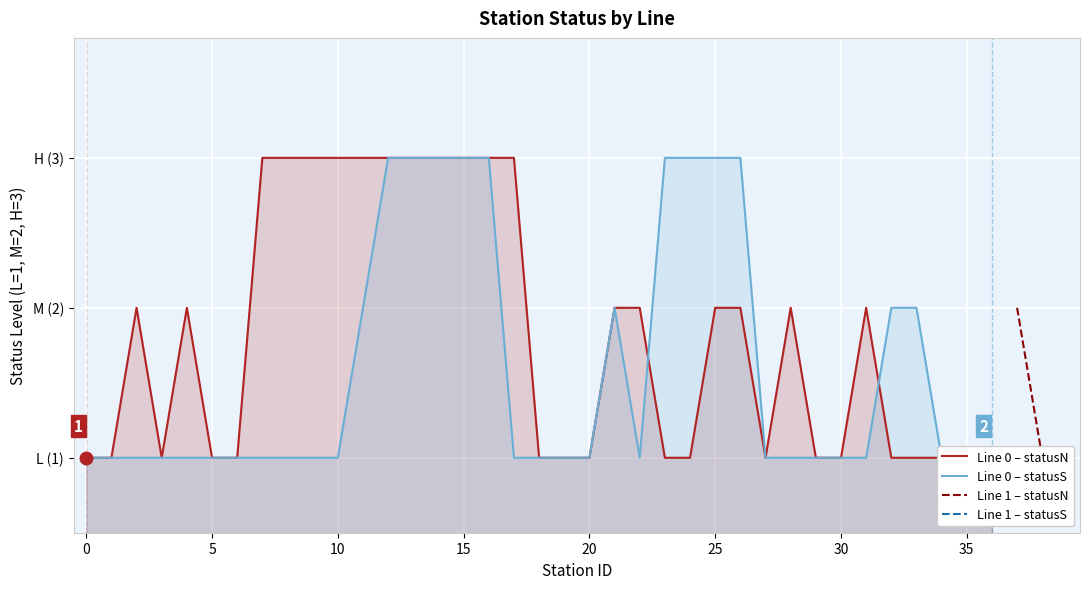

What is the total value across all series at 18?

2